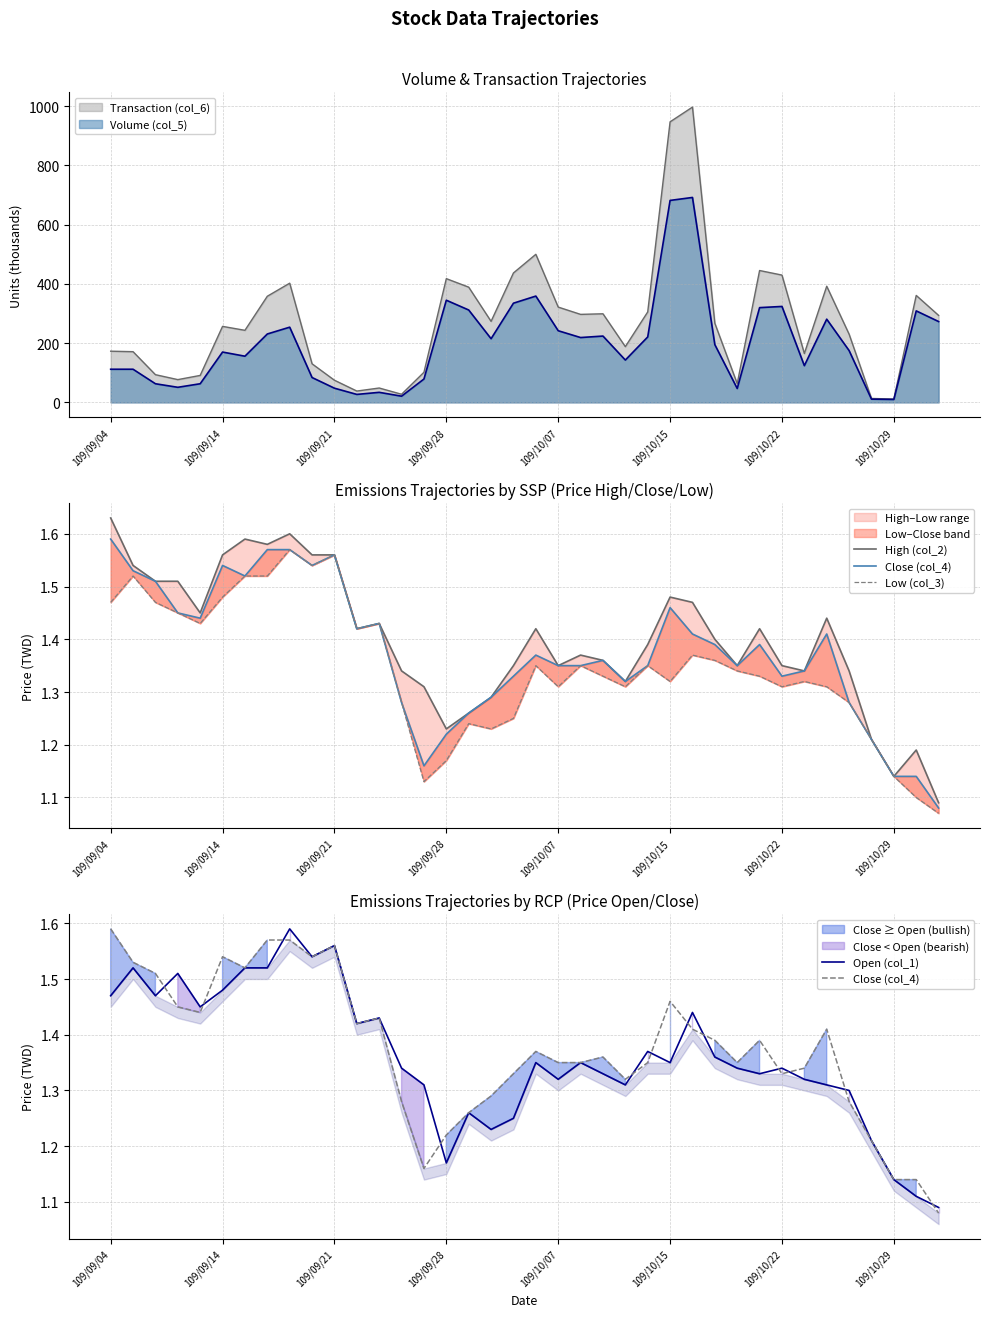

What is the minimum value for Open (col_1)?

1.1